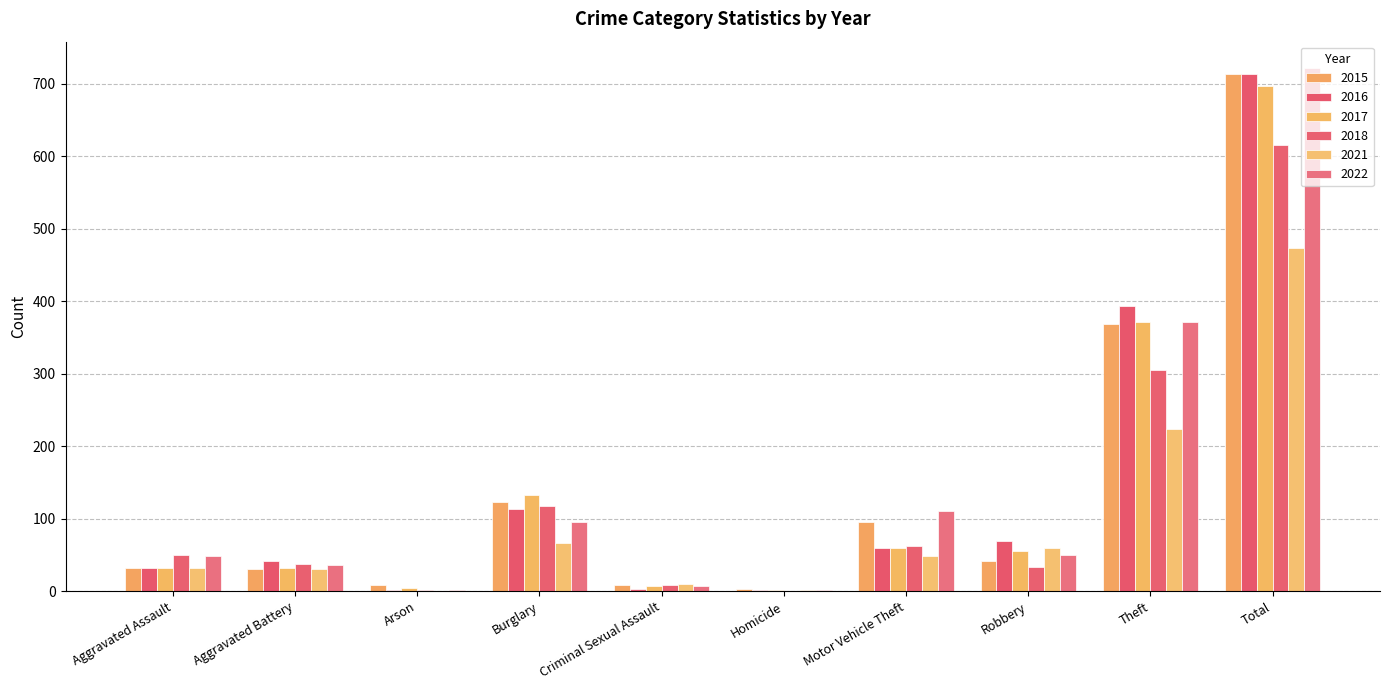

What is the label of the 6th bar from the right?

Criminal Sexual Assault